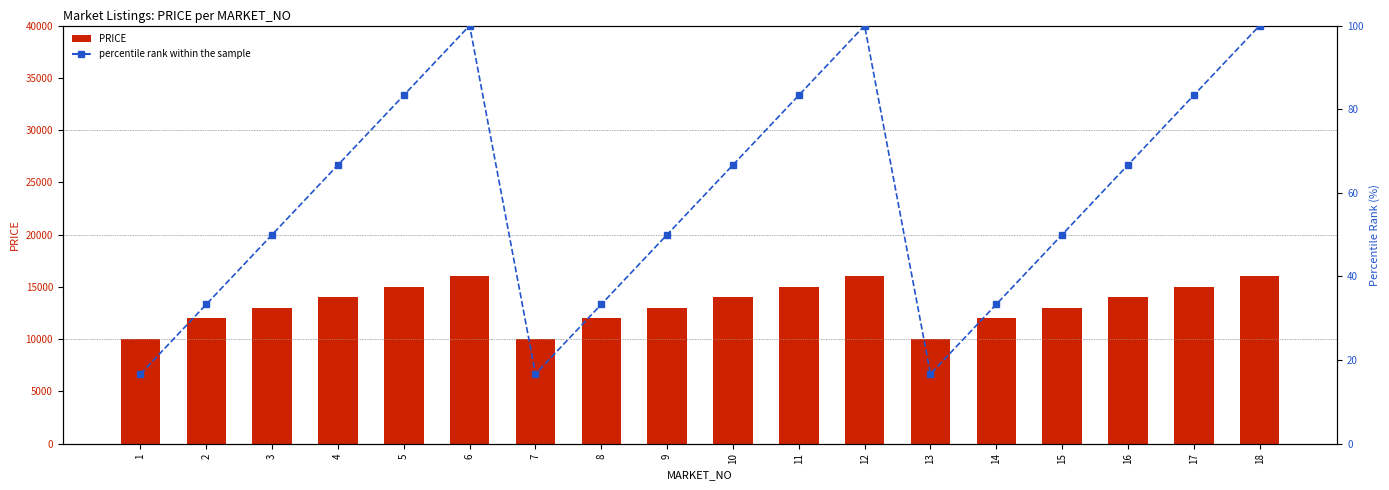

Reading left to right, extract all data points from this chart.

PRICE: 10000.0	12000.0	13000.0	14000.0	15000.0	16000.0	10000.0	12000.0	13000.0	14000.0	15000.0	16000.0	10000.0	12000.0	13000.0	14000.0	15000.0	16000.0
percentile rank within the sample: 16.7	33.3	50.0	66.7	83.3	100.0	16.7	33.3	50.0	66.7	83.3	100.0	16.7	33.3	50.0	66.7	83.3	100.0